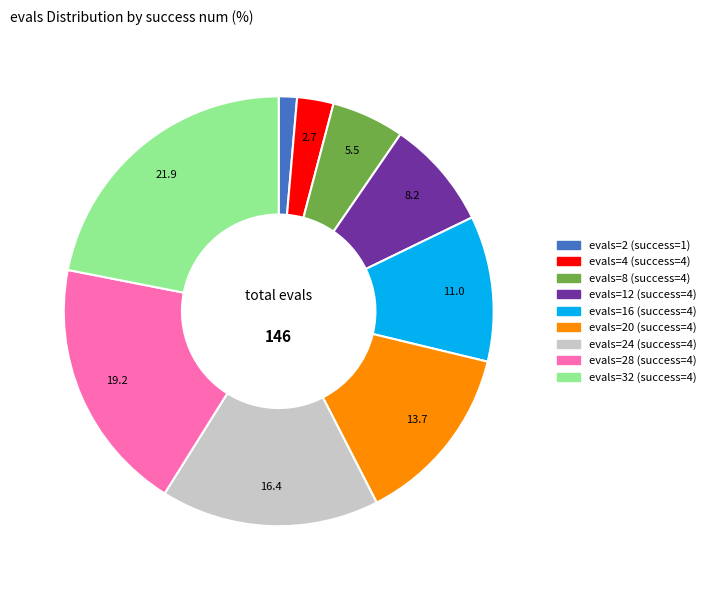

Does any single category account for the majority?

No